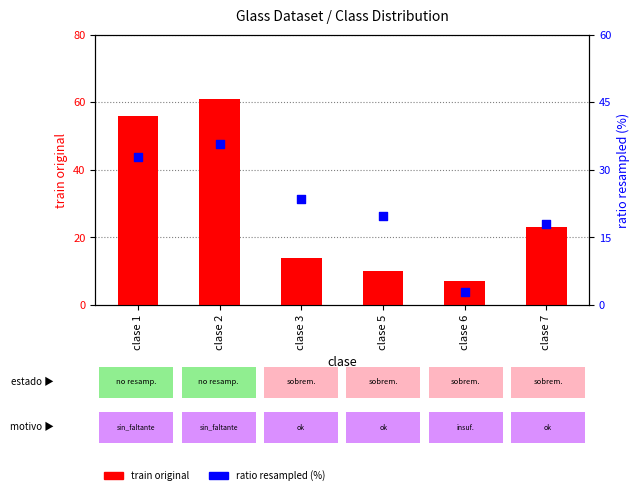

Which series contains the lowest Y value?

ratio resampled (%)